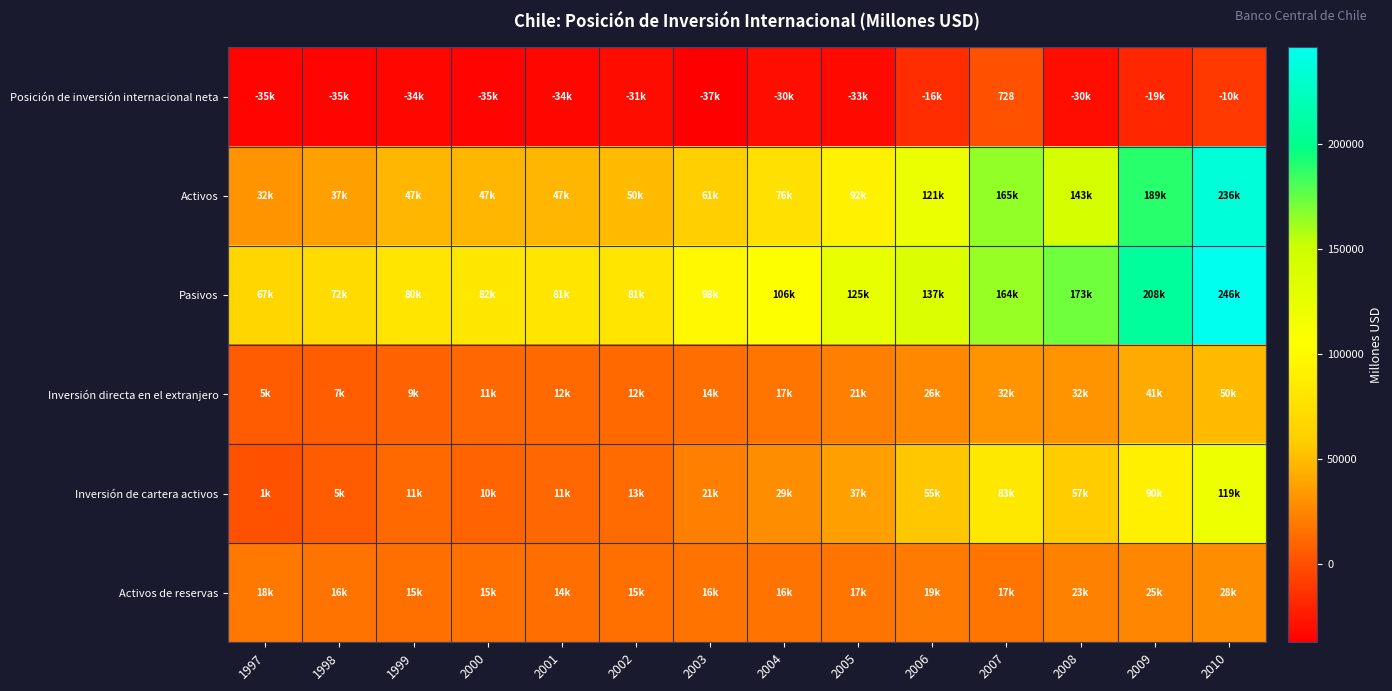

Which series has the largest range (max minus min)?

Activos